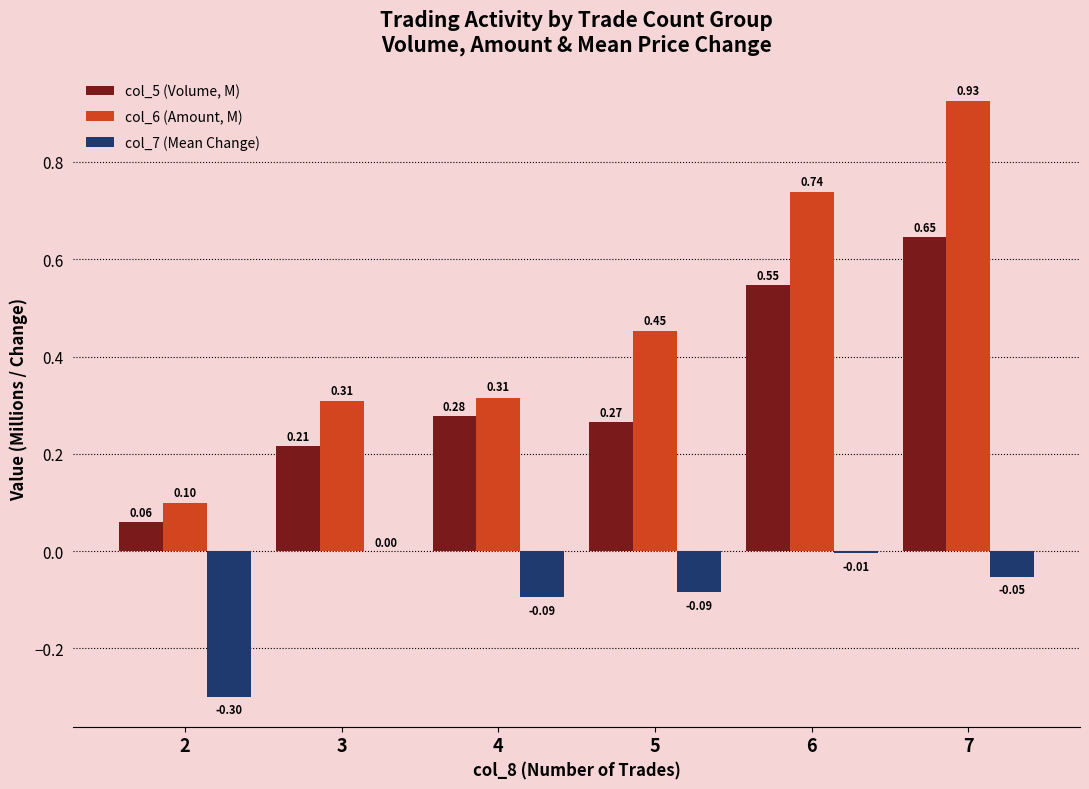

At which label is col_6 (Amount, M) closest to 0?

2